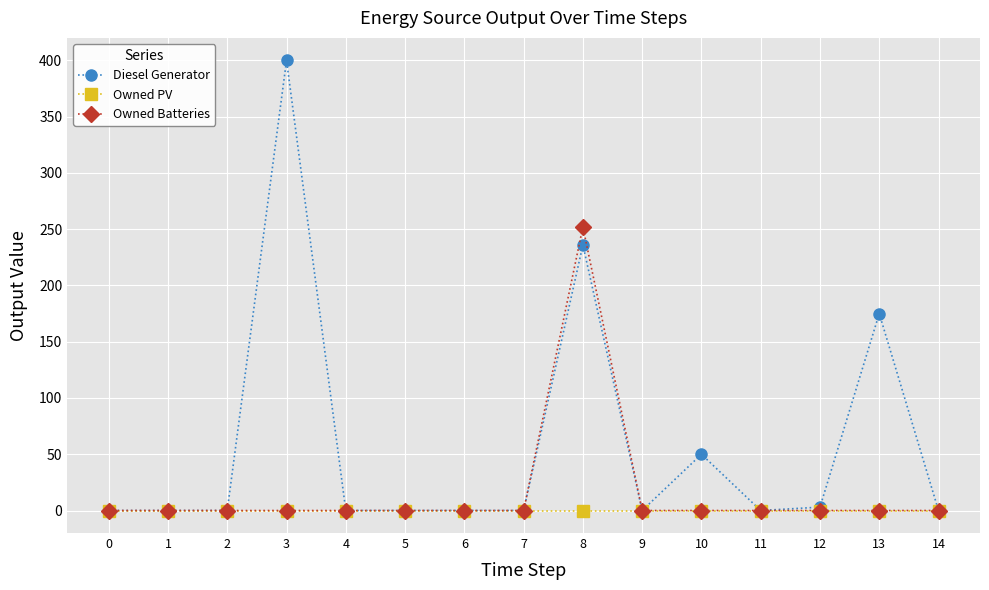

Rank the series by their maximum value, from lowest to highest.

Owned PV, Owned Batteries, Diesel Generator